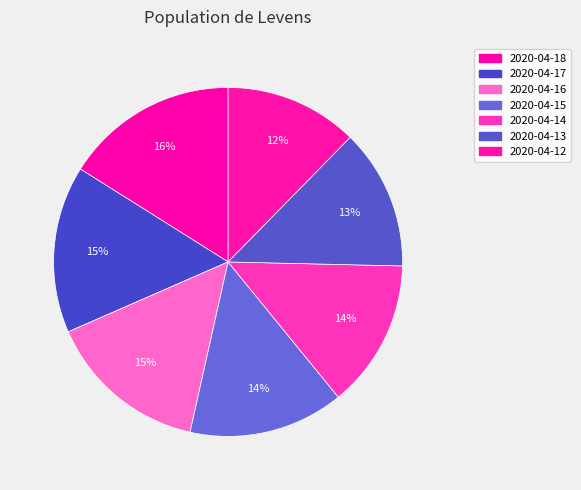

How many segments does this pie chart have?

7